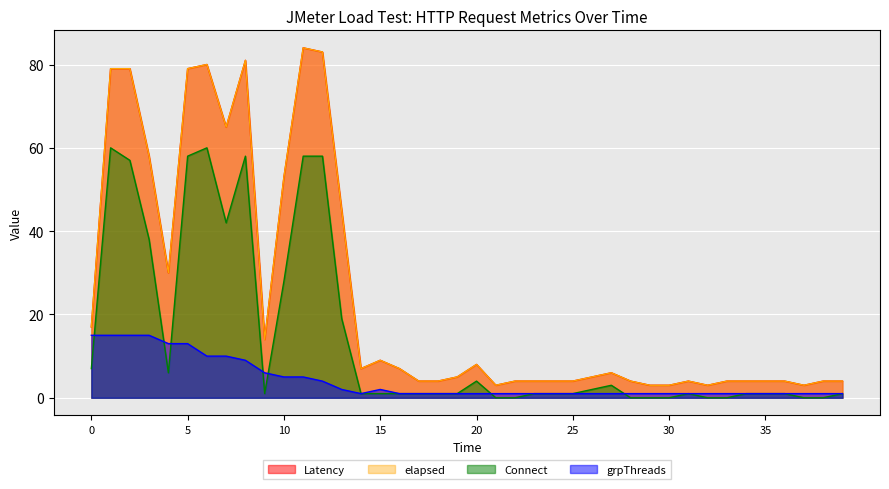

Does the chart display data point markers on the line(s)?

No